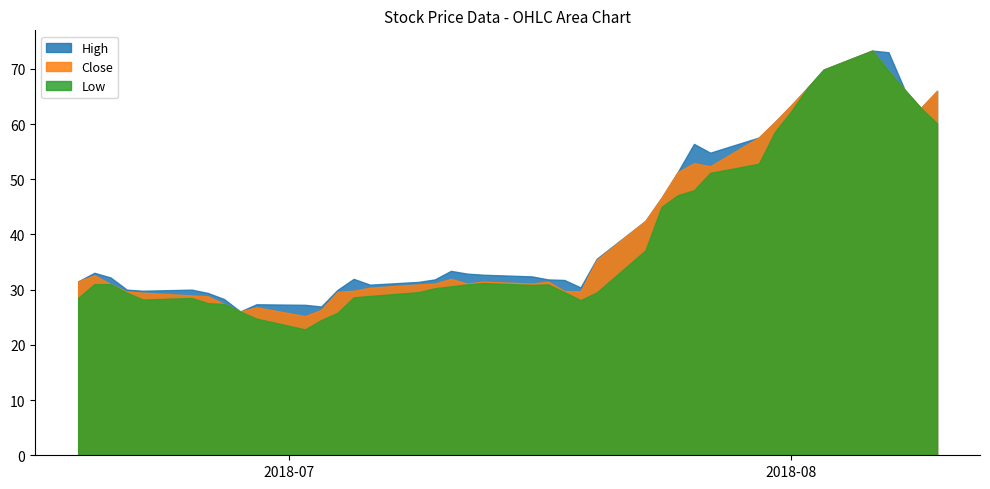

True or false: High has more than 0 points higher than both neighbors.

True